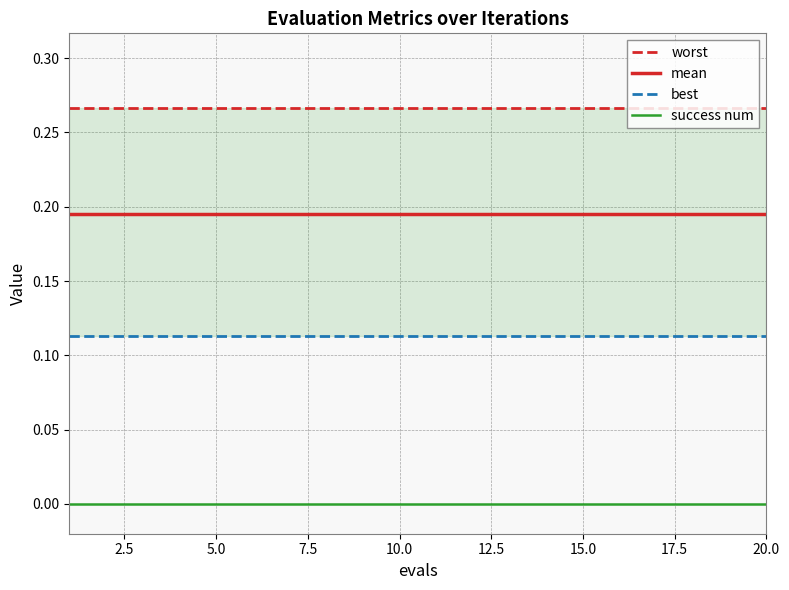

What are all the series names shown in the legend?

worst, mean, best, success num